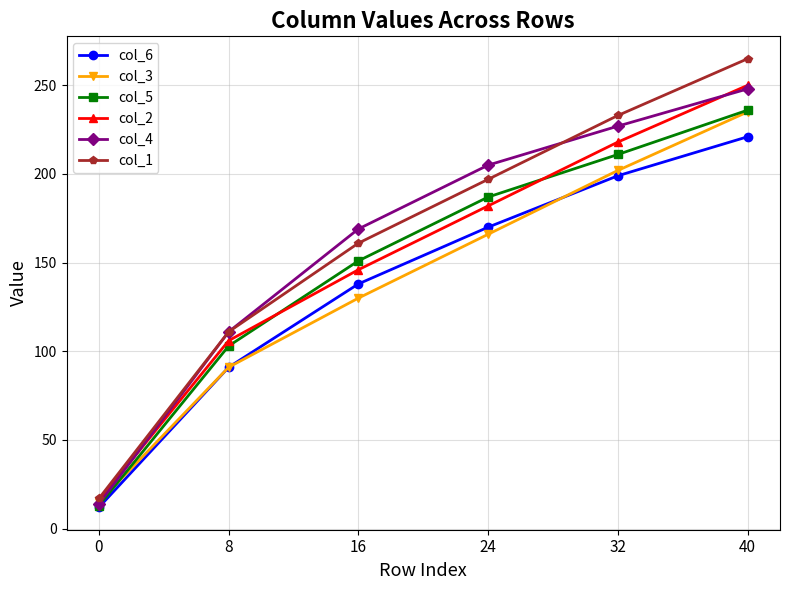

Where do col_3 and col_4 first cross each other?

0 and 8